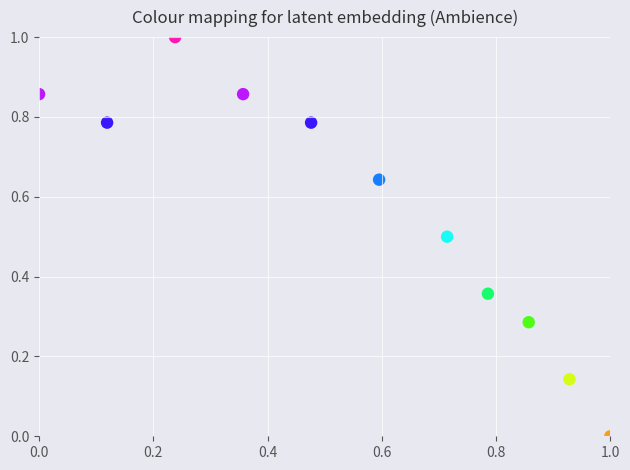

What is the range of X values (max minus min)?

1.0